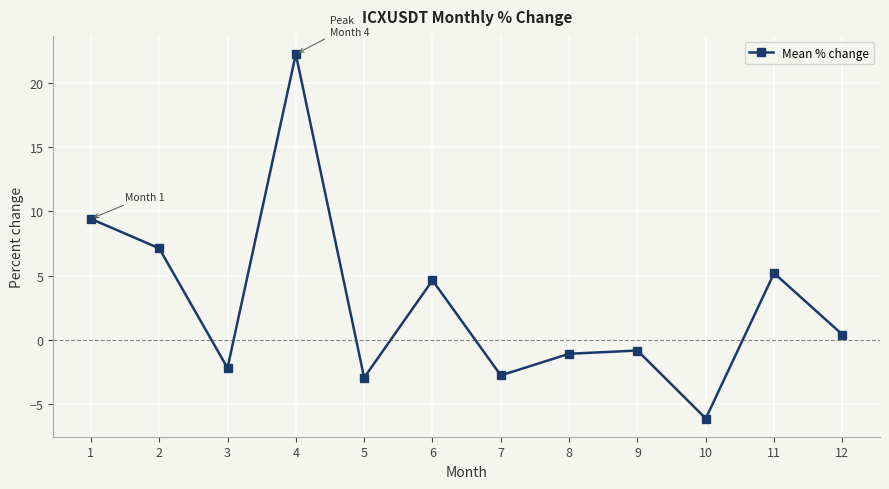

Is it true that the value at 1 is 13.7?

False